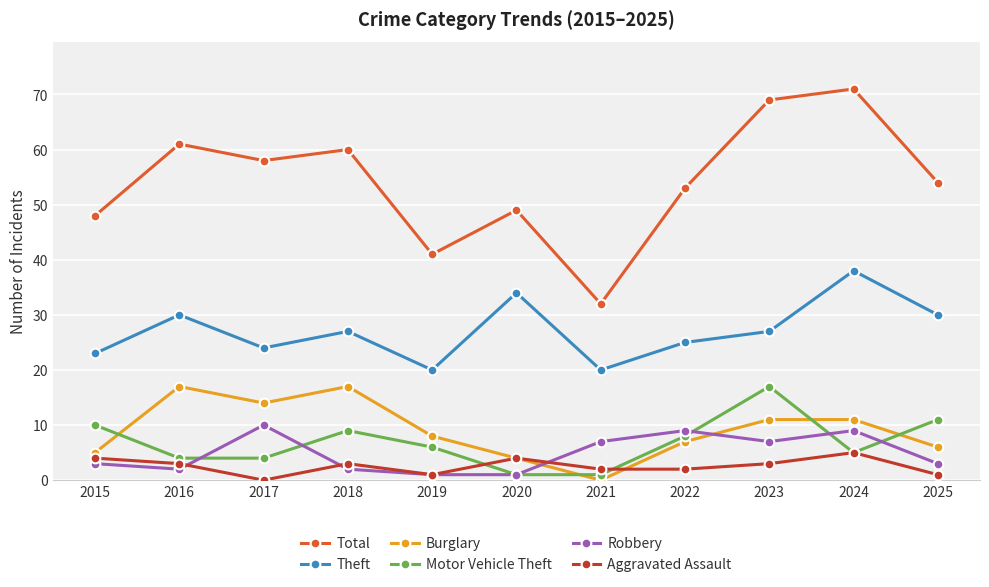

What is the sum of all Theft values?

298